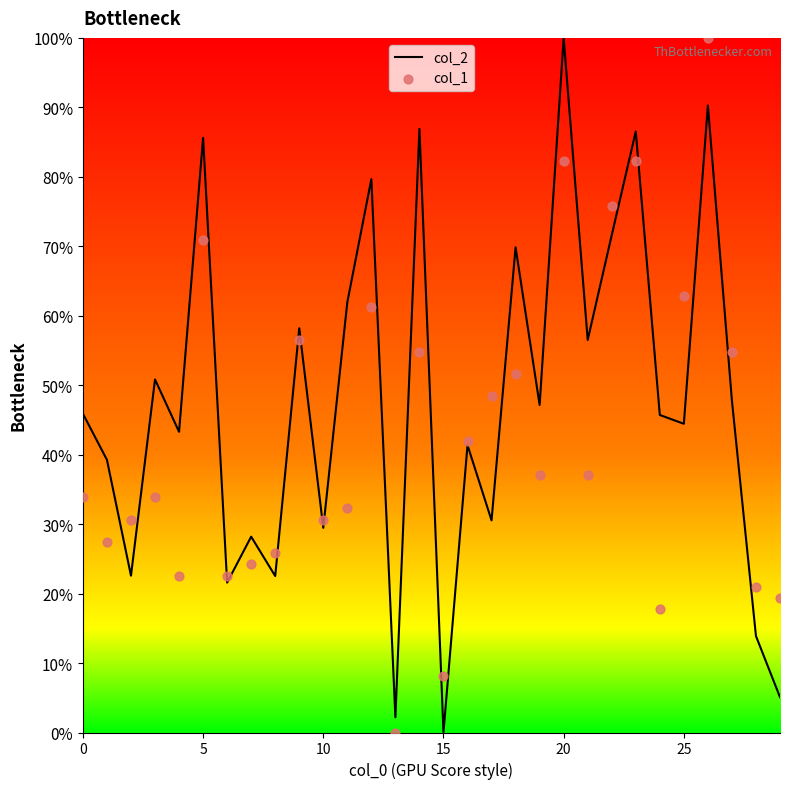

Which series has the largest Y range (max minus min)?

col_2